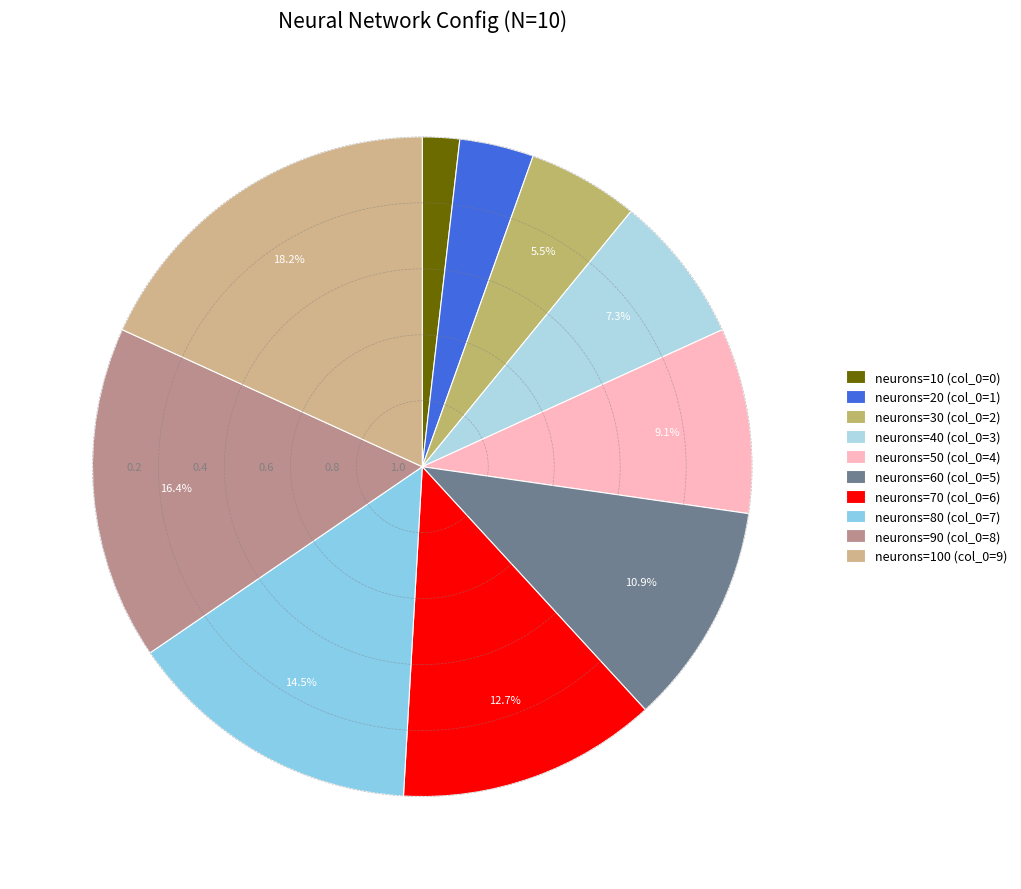

Is there a majority slice in this chart?

No